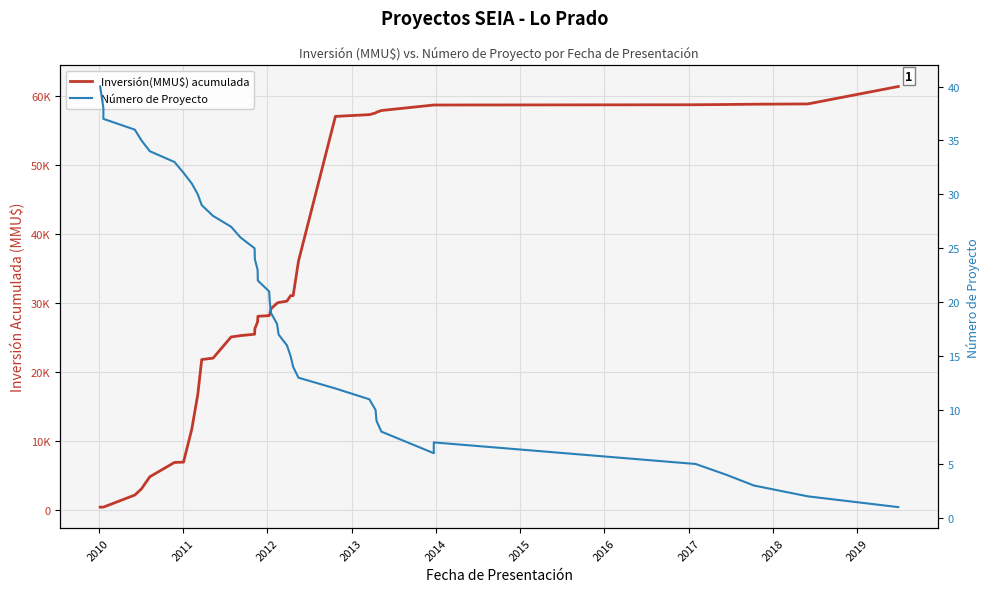

List the series in order of their overall mean, highest first.

Inversión(MMU$) acumulada, Número de Proyecto